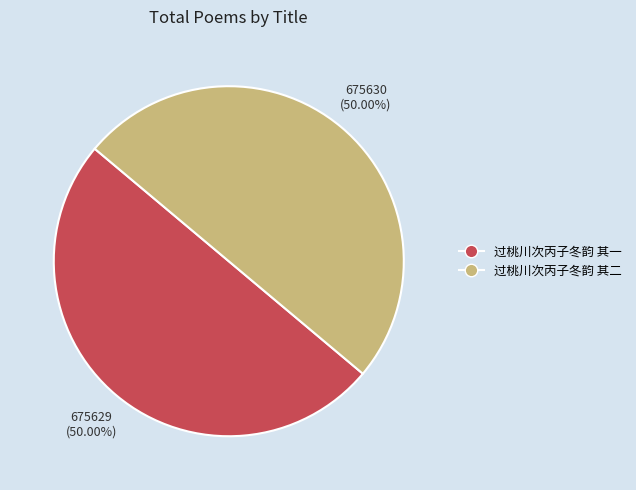

Do 过桃川次丙子冬韵 其一 and 过桃川次丙子冬韵 其二 together represent more than half of the pie?

Yes